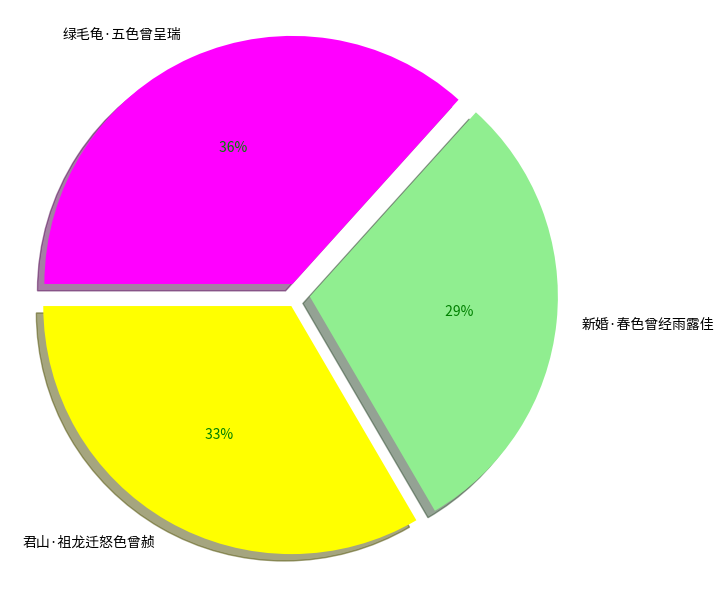

Combined, what portion of the pie is 新婚·春色曾经雨露佳 and 君山·祖龙迁怒色曾赪?

63.3%